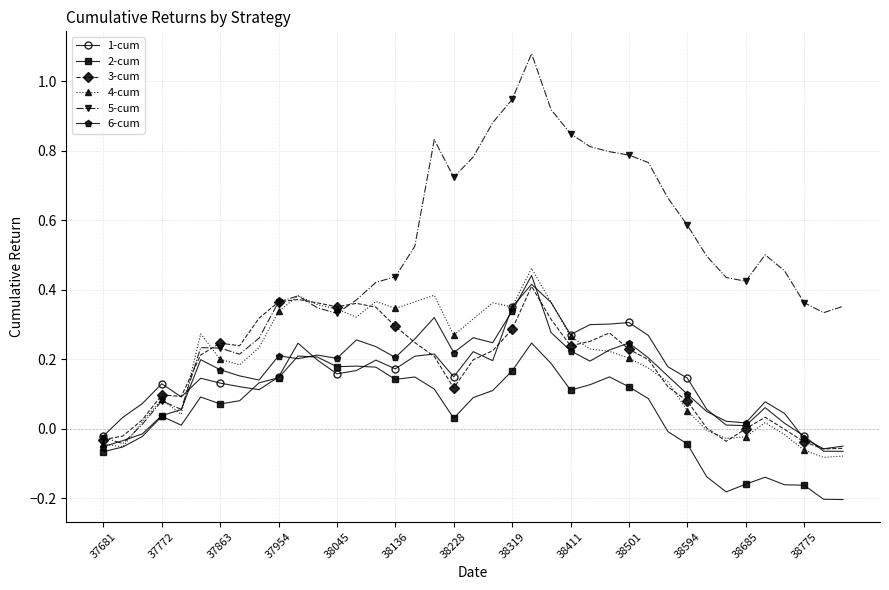

True or false: 3-cum and 2-cum cross at least once.

False